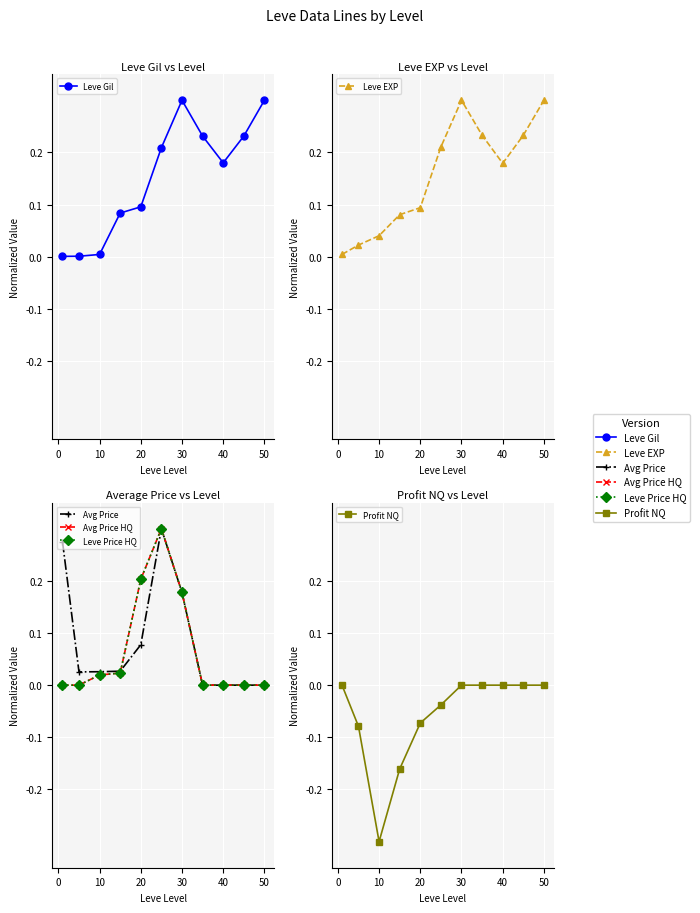

Between 40 and 8, which is larger?

40